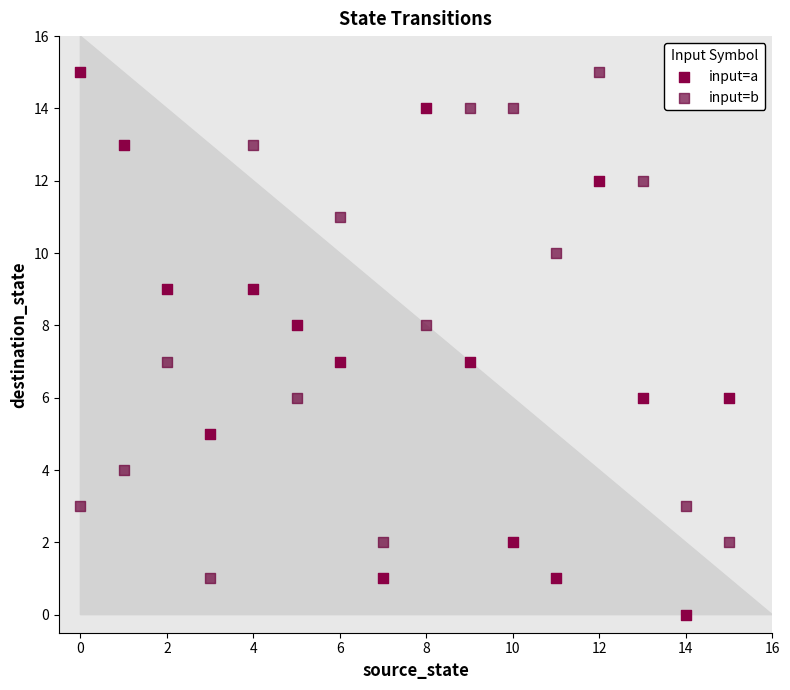

Which series reaches the minimum Y coordinate?

input=a